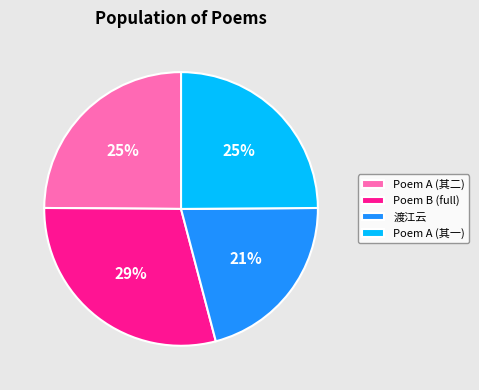

Do 渡江云 and Poem A (其一) together represent more than half of the pie?

No